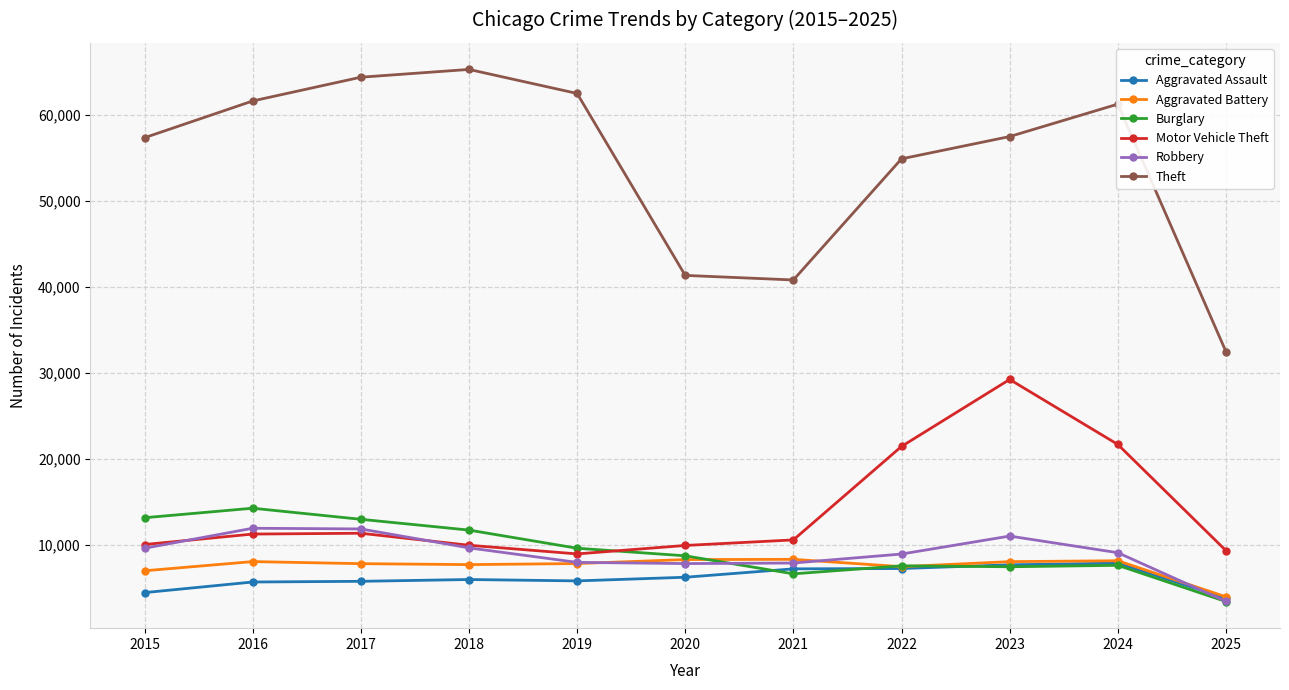

Is it true that Theft equals 61624 at 2016?

True